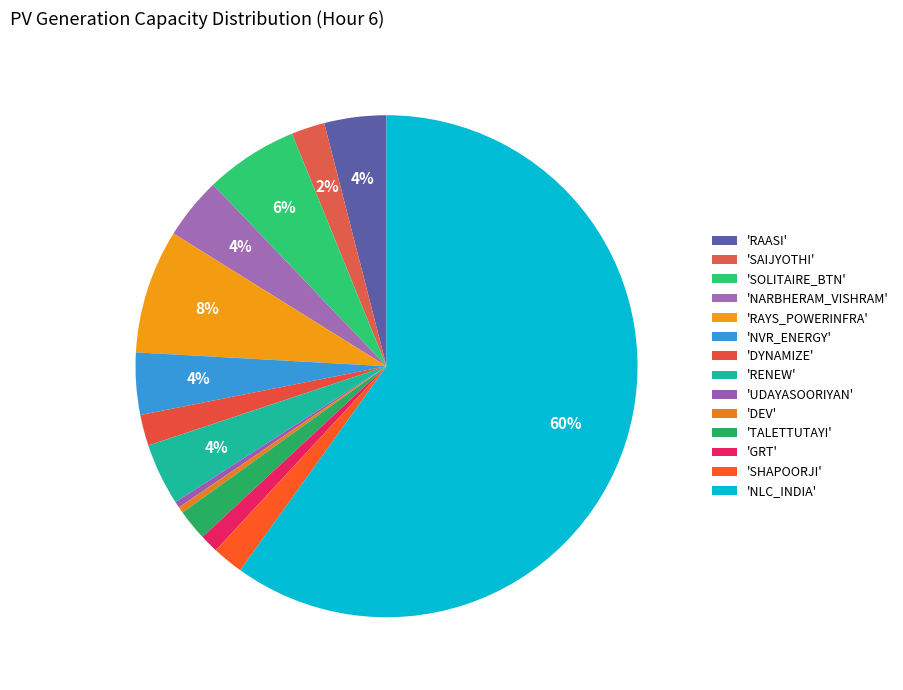

To the nearest percent, what is the difference between the largest and smallest slice percentages?

60%